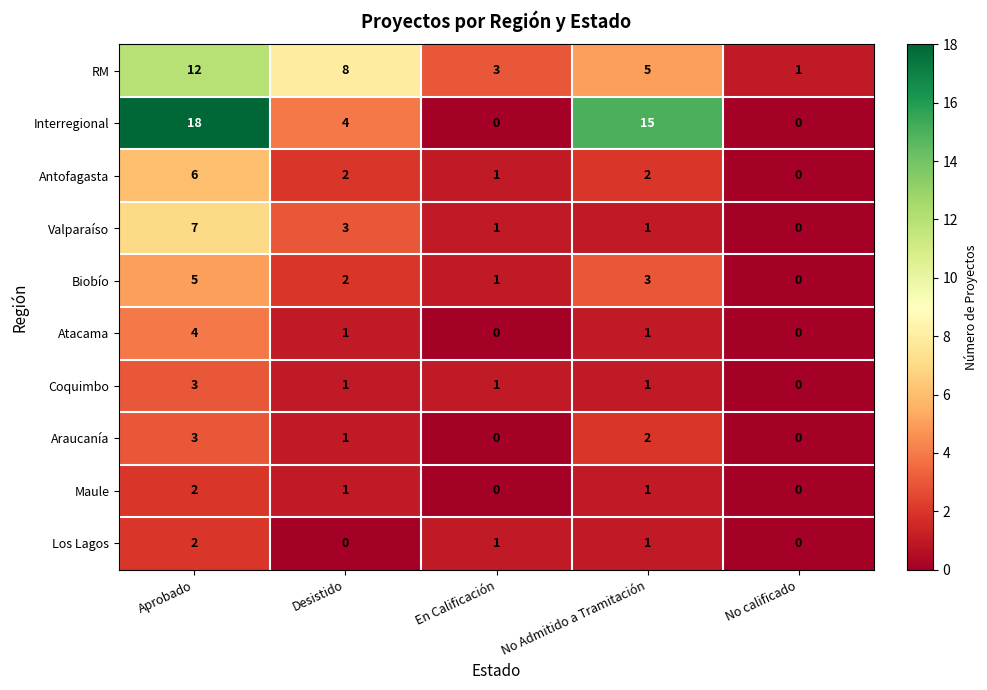

What is the spread (max minus min) of values at En Calificación?

3